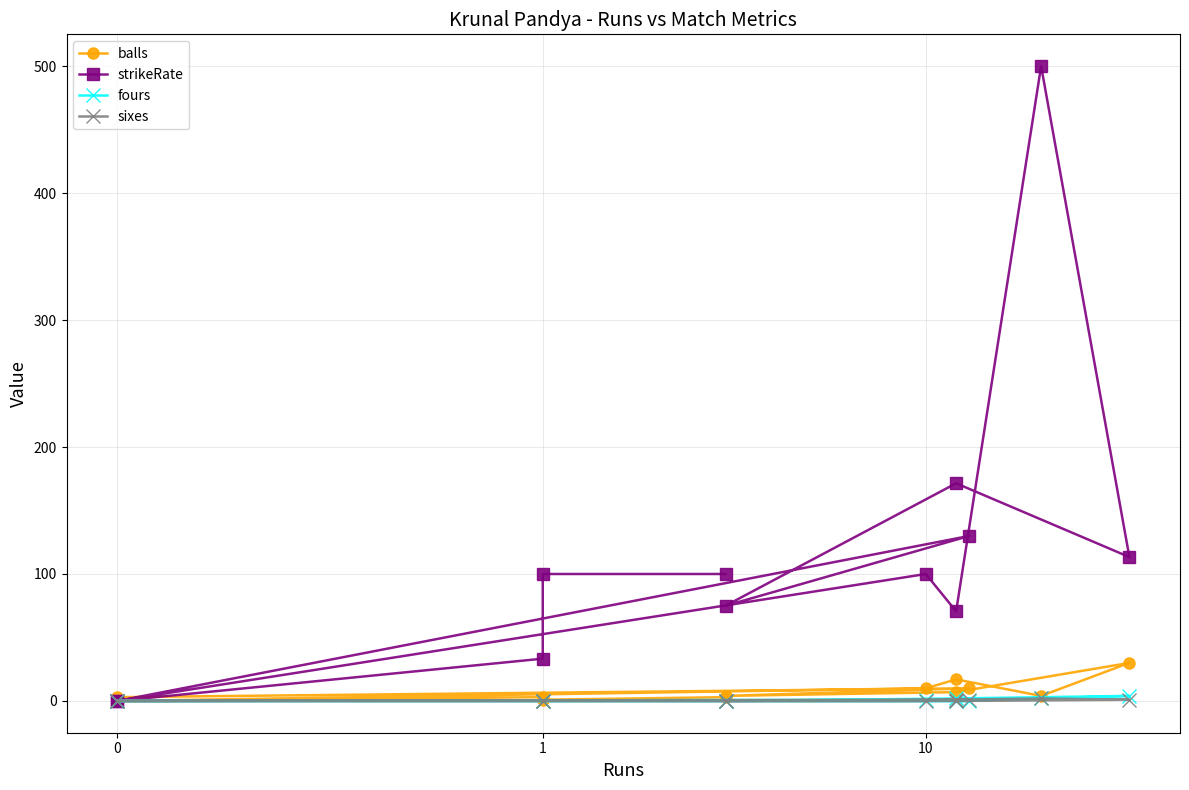

True or false: fours and strikeRate intersect in this chart.

False